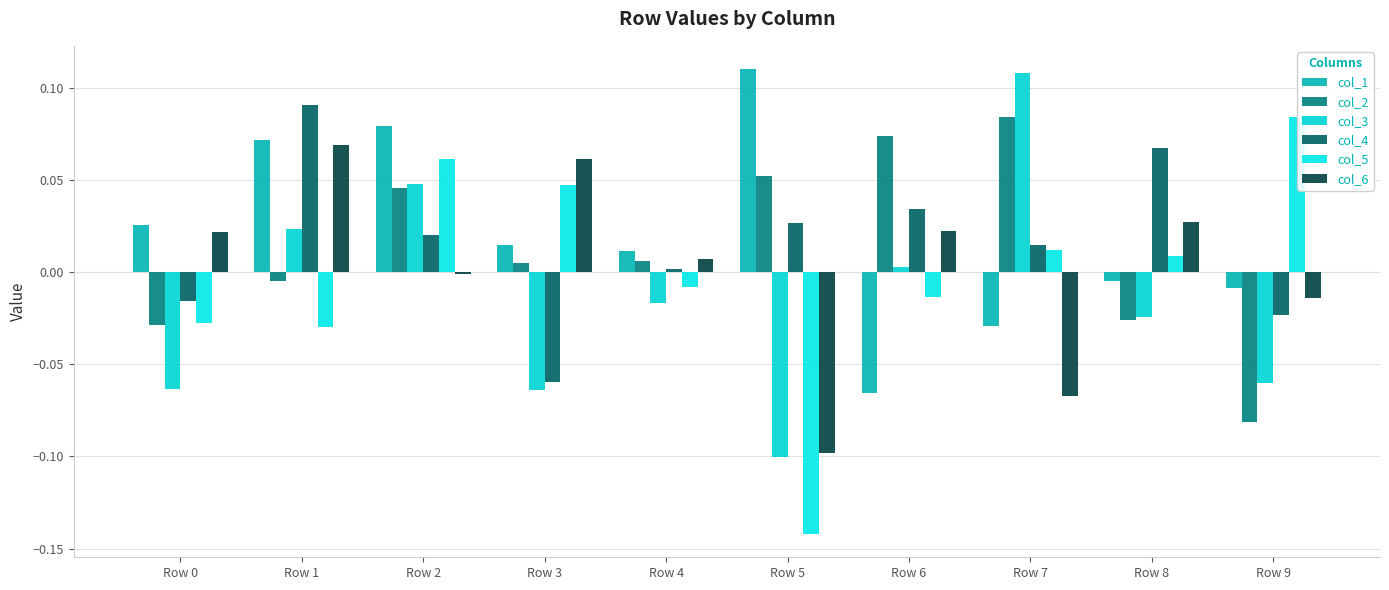

How many values in the col_5 series exceed 0?

5